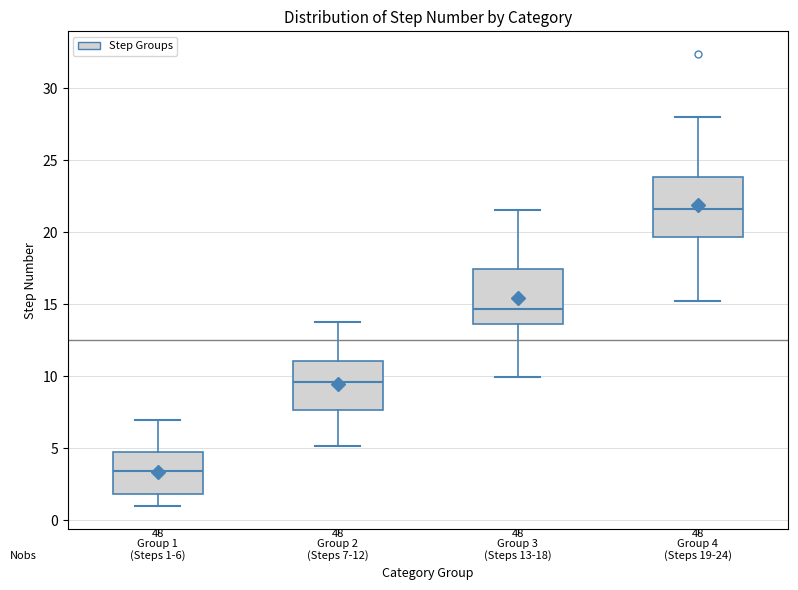

Where does the upper whisker of the box for Group 2 (Steps 7-12) end on the y-axis? The values are not printed on the chart, so give them approximately, as read against the axis.

13.5